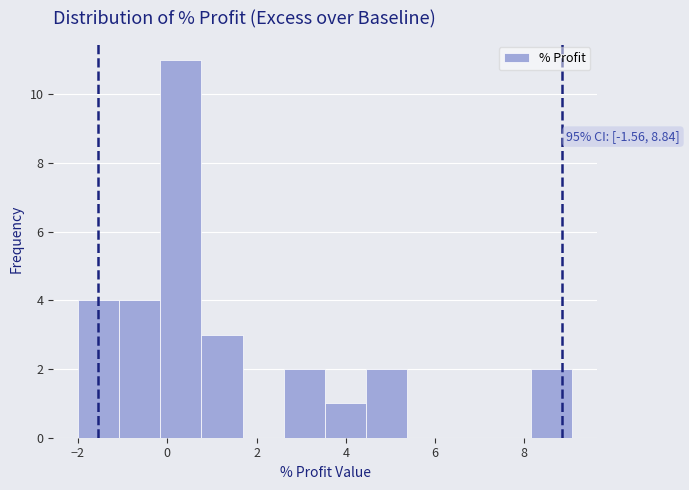

Which range on the x-axis has the tallest bar?

-0.2 to 0.8